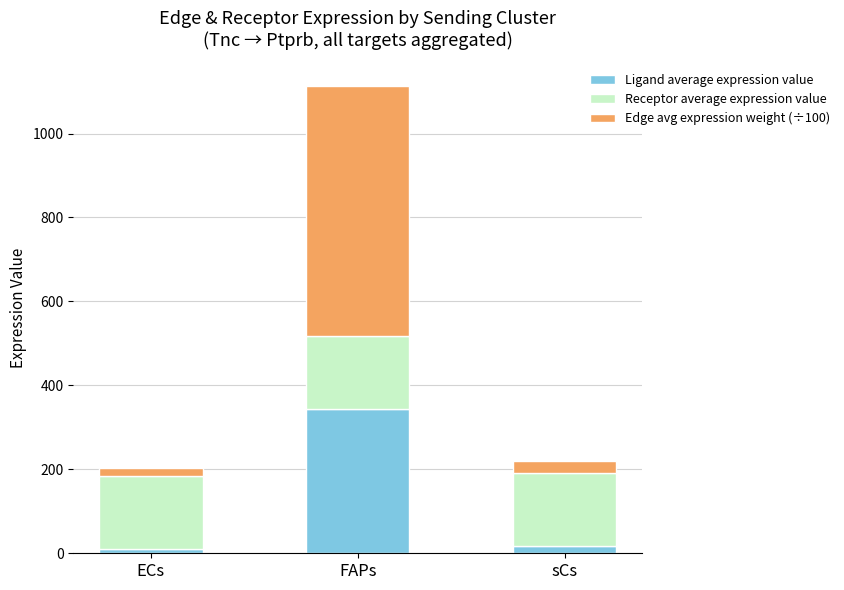

Reading left to right, what are the values for Ligand average expression value?

11.3	344.3	17.5